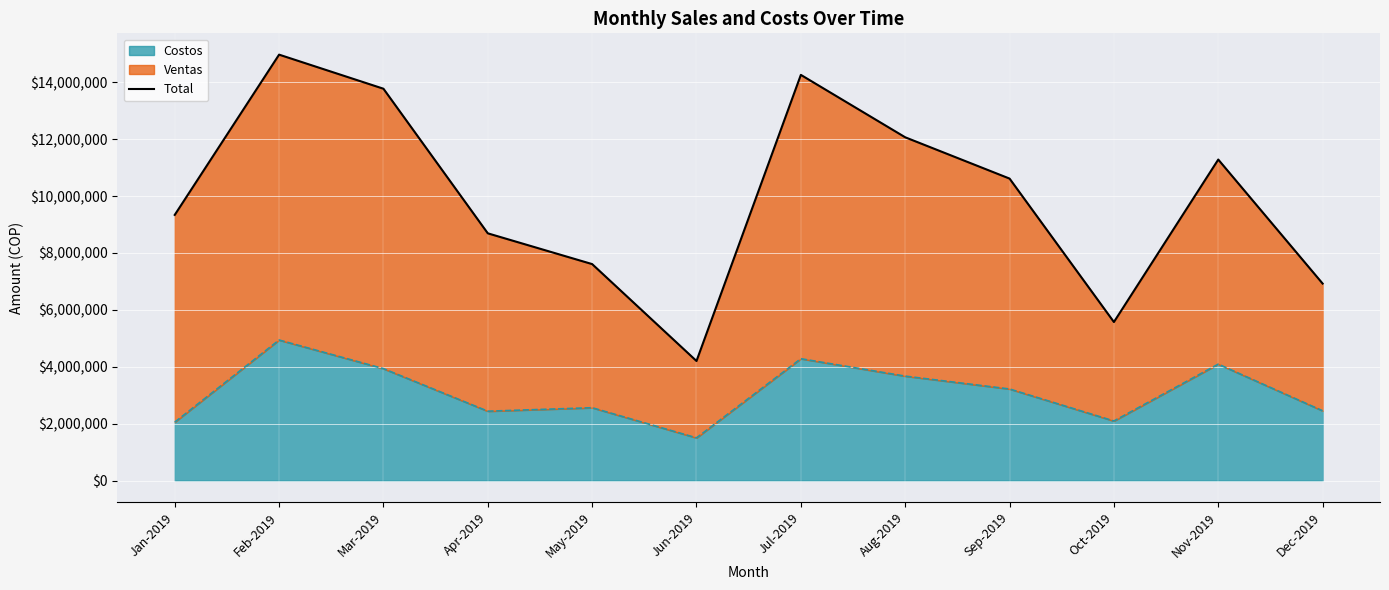

Reading left to right, what are all the values shown in this chart?

9338300	14968900	13771300	8691200	7610500	4205900	14257900	12065300	10614700	5575400	11283100	6926400